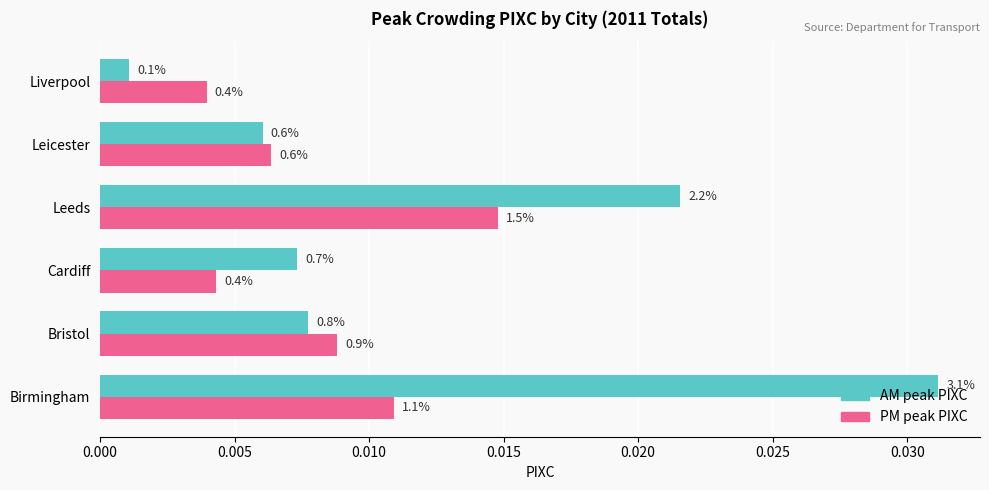

What are all the series names shown in the legend?

AM peak PIXC, PM peak PIXC